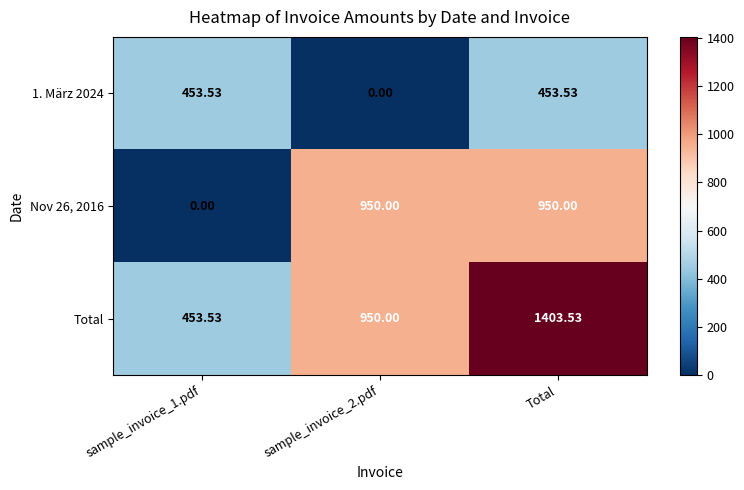

Which series has the largest total across all categories?

Total